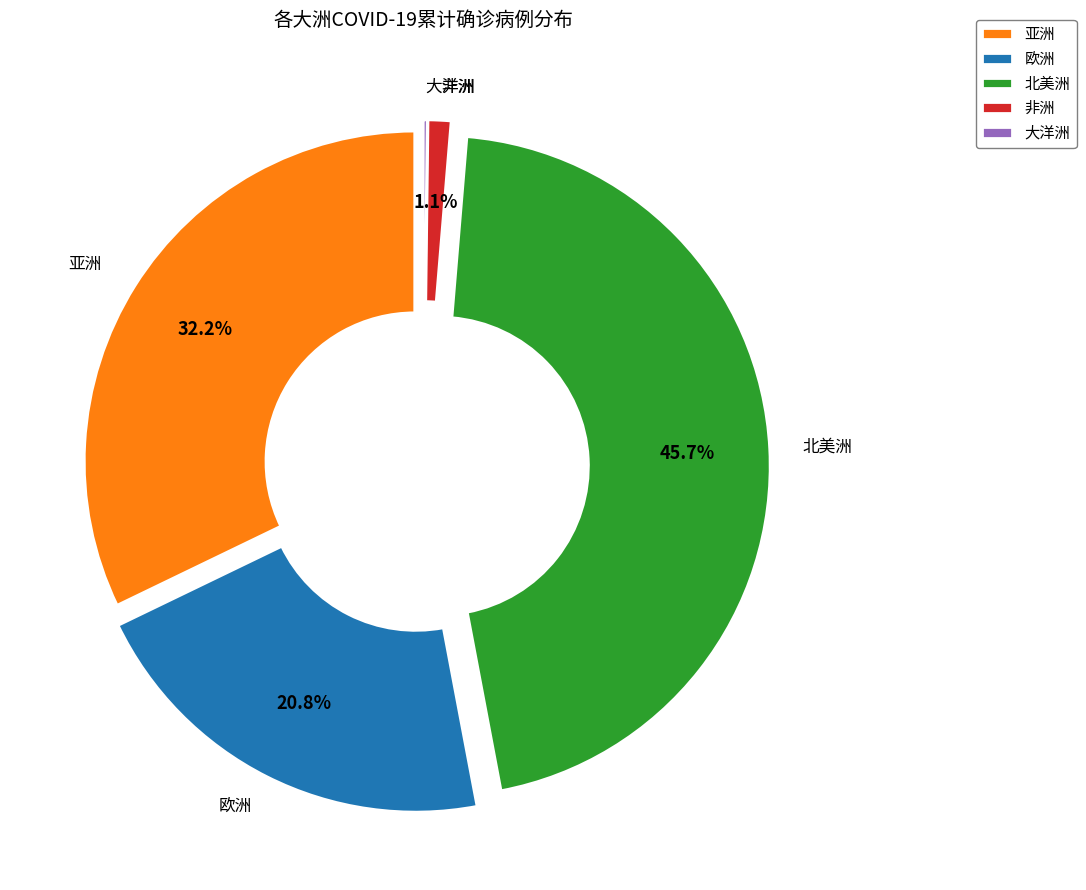

Which slice is the largest?

北美洲